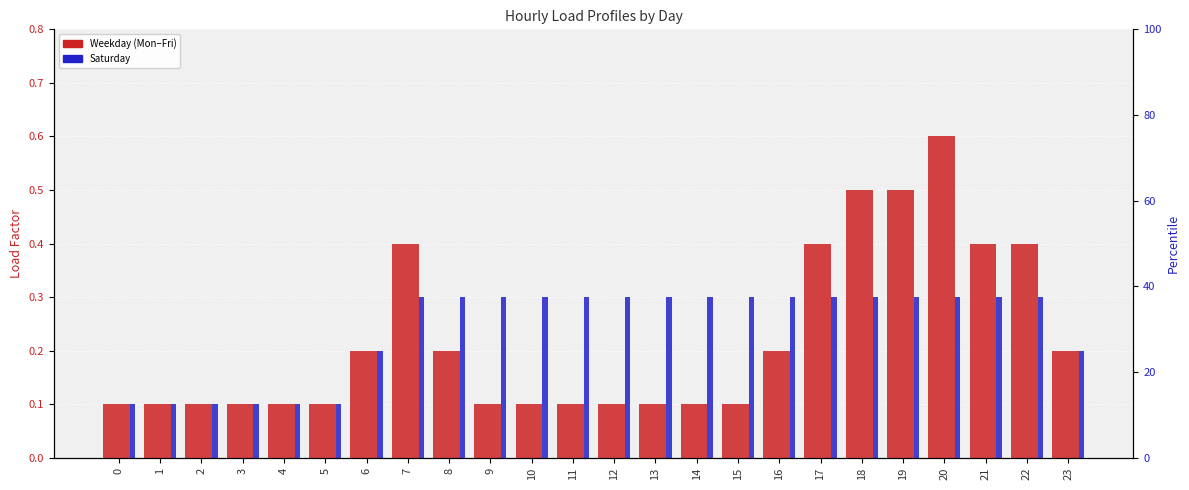

Between 9 and 13, which series saw the biggest shift?

Monday